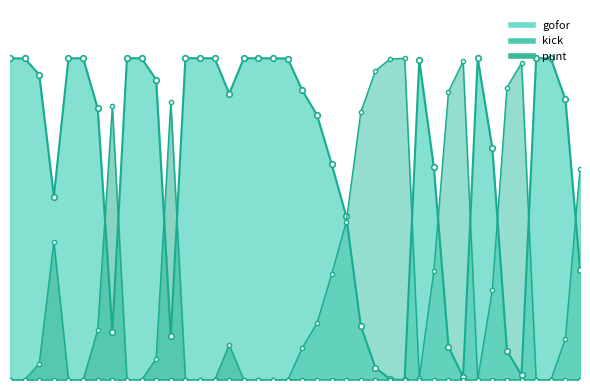

The punt series shows -0.4 at 1. True or false?

False